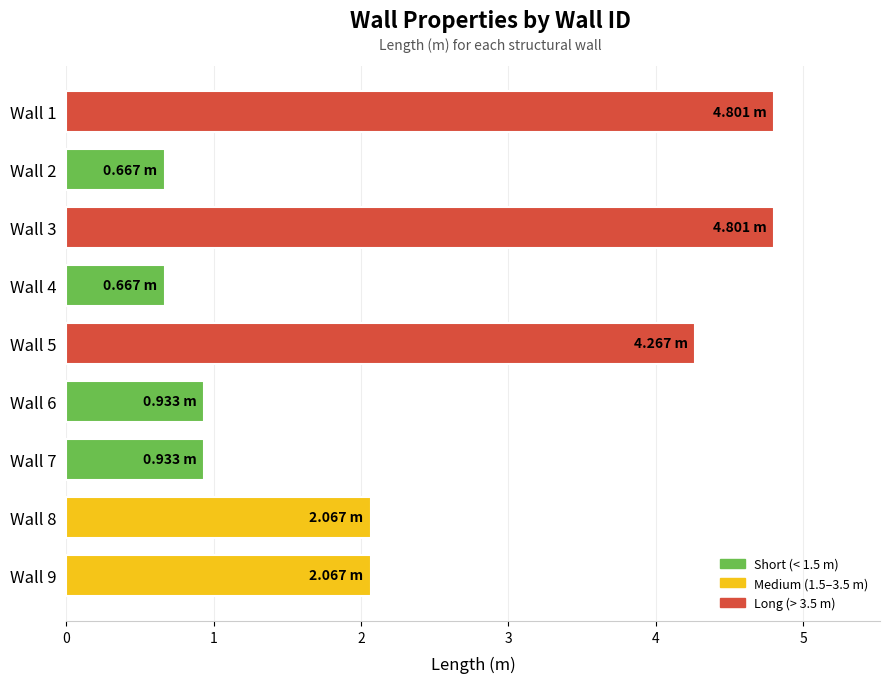

Which has a higher value, Wall 9 or Wall 4?

Wall 9